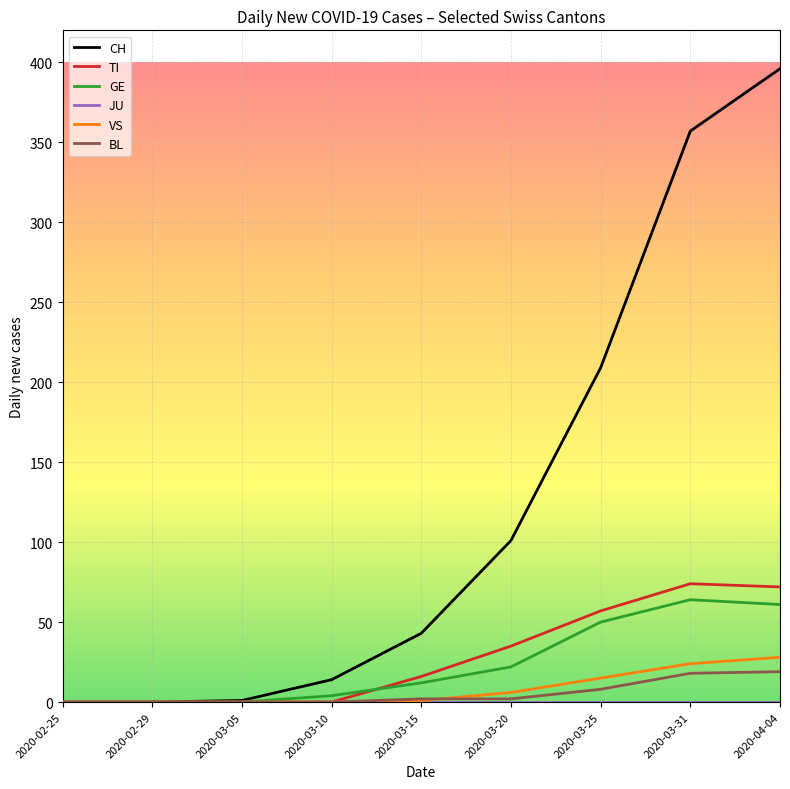

Between 2020-03-15 and 2020-03-20, which series saw the biggest shift?

CH